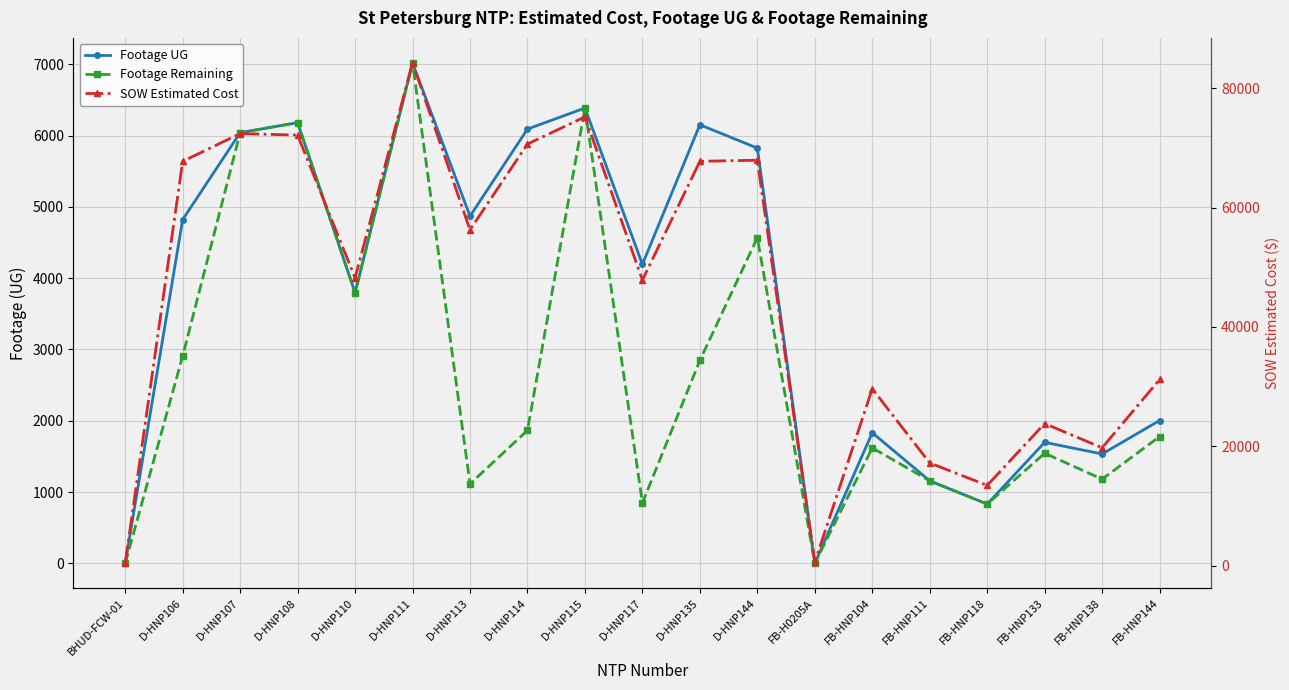

How many positive values does the Footage Remaining series have?

17